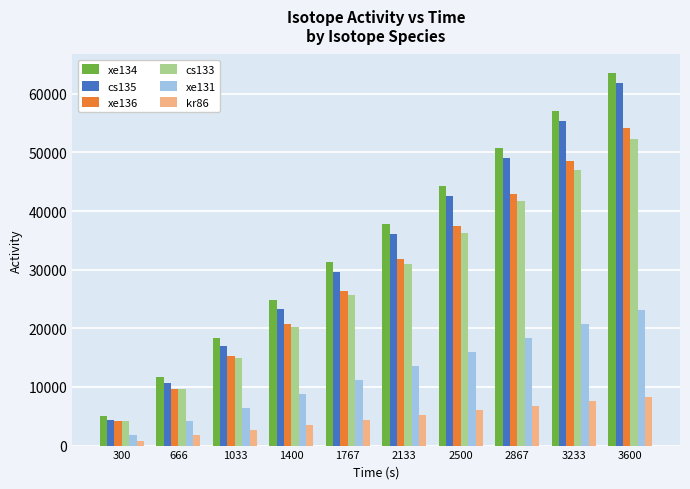

Which series changed the most between 2500 and 3233?

cs135